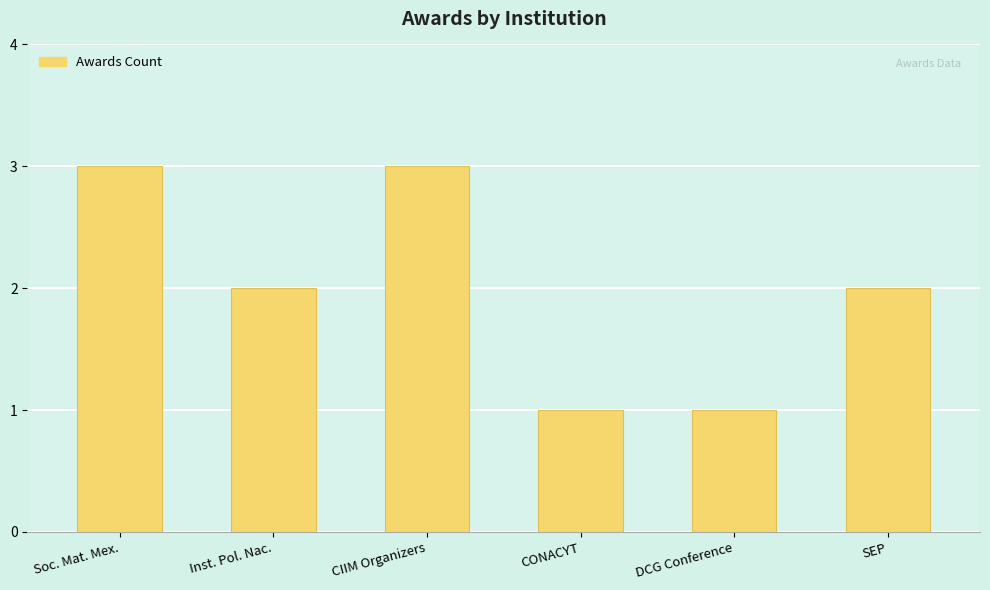

How many bars are there in total?

6